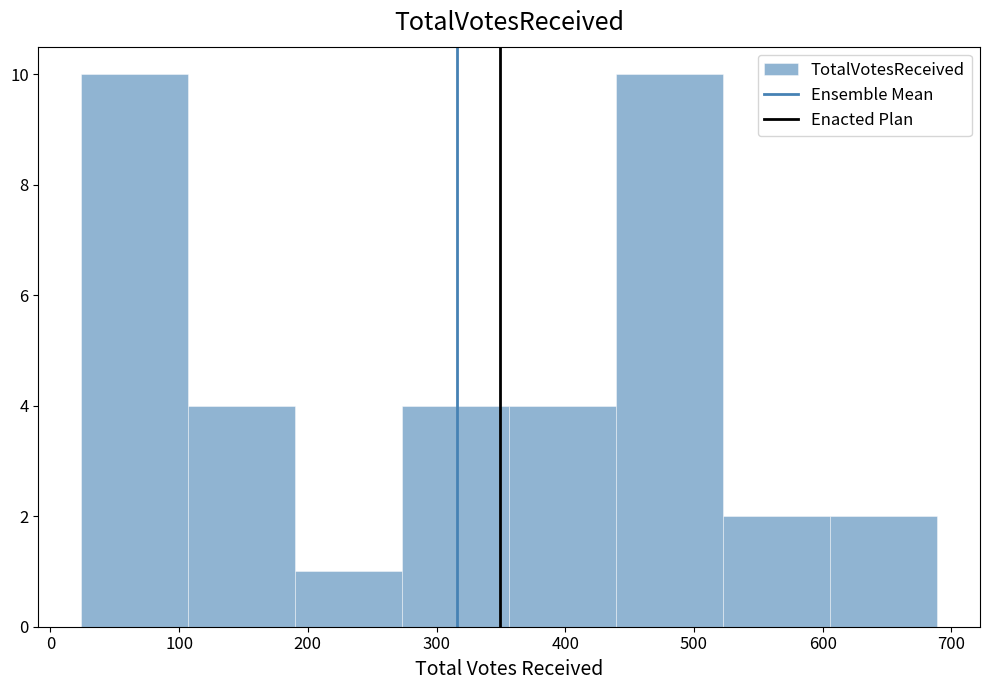

Reading left to right, transcribe this chart: for each bar, give the range it covers on the x-axis and its height. Neither the bar edges nor the heights are printed on the chart, so give them approximately, as read against the axes.

20 to 110: 10
110 to 190: 4
190 to 270: 1
270 to 360: 4
360 to 440: 4
440 to 520: 10
520 to 610: 2
610 to 690: 2